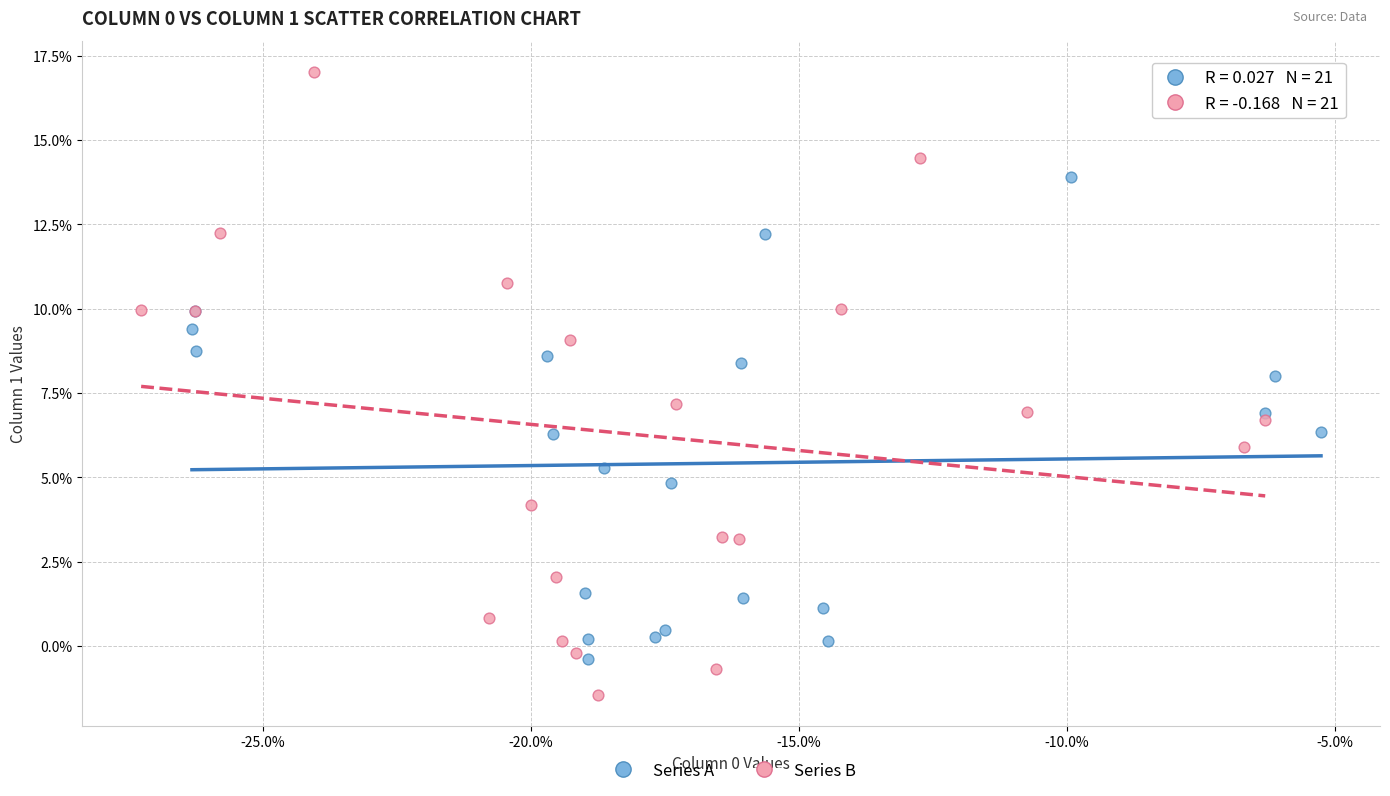

What are all the series names shown in the legend?

Series A, Series B